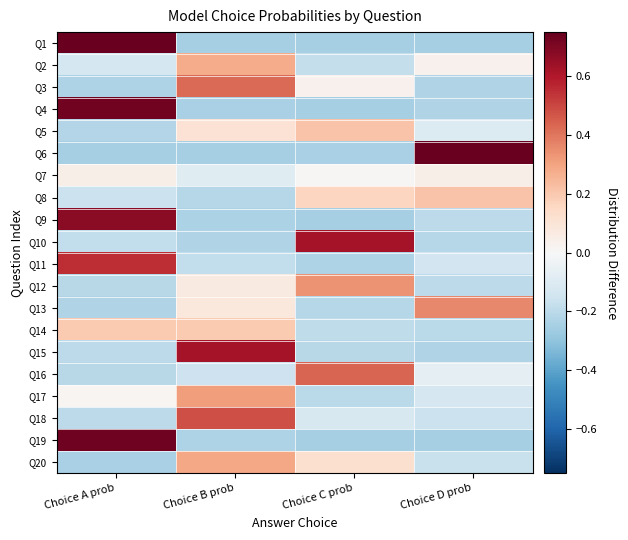

Count the number of categories in the chart.

4